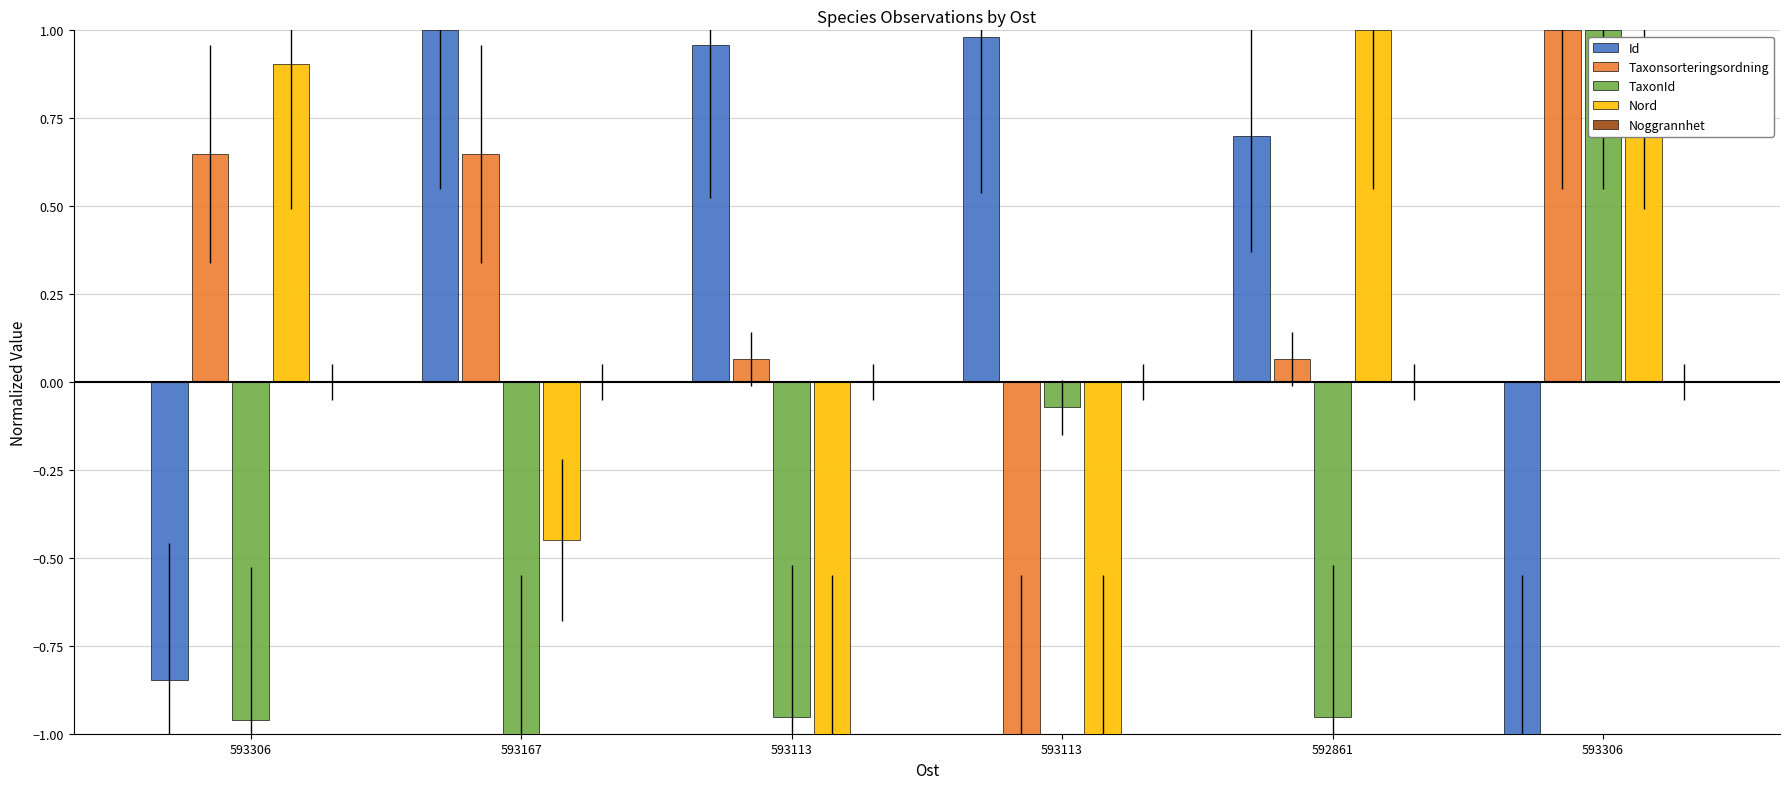

What is the label of the 5th bar from the left?

592861